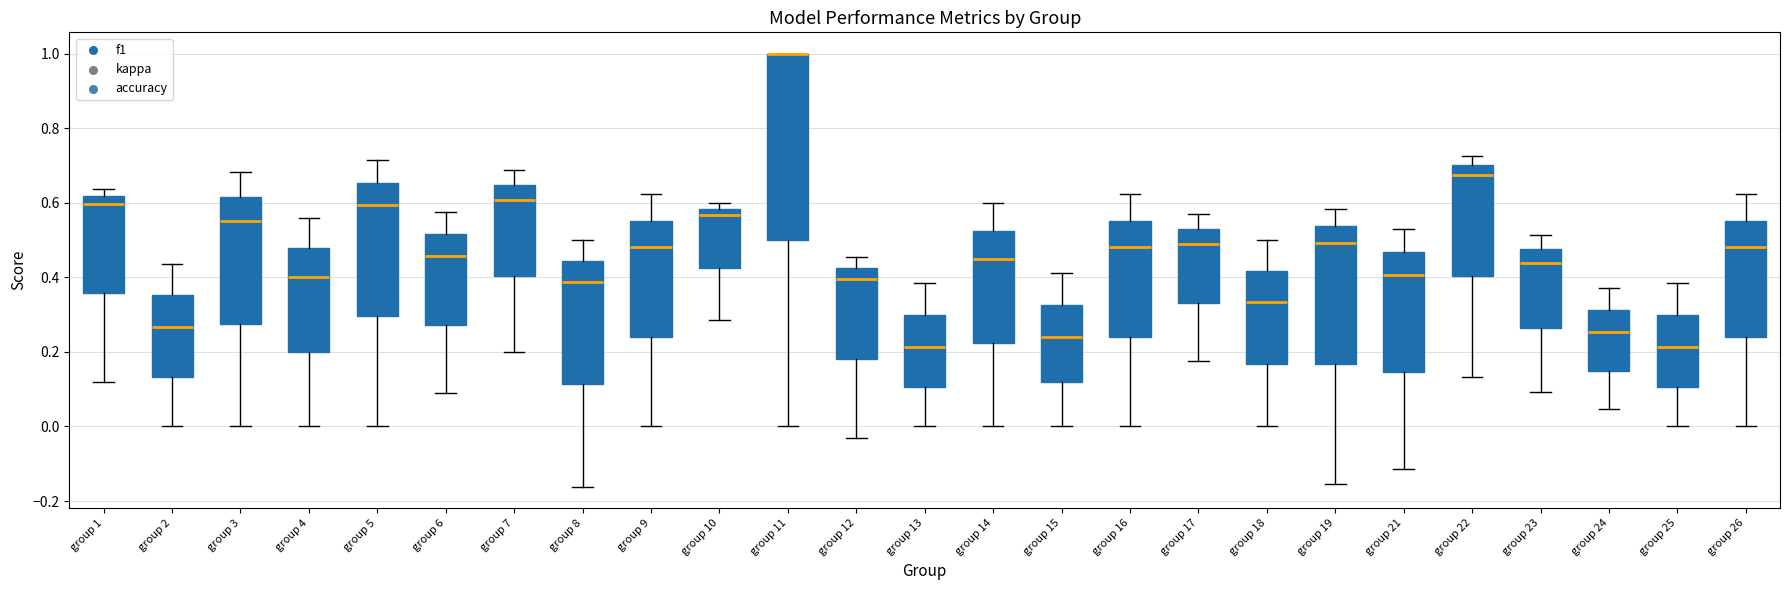

Reading left to right, read every box against the y-axis: the position of its median line, the range the box covers, and the ends of its whiskers. The values are not printed on the chart, so give them approximately, as read against the axis.

group 1: median 0.60, box 0.36 to 0.62, whiskers 0.12 to 0.64
group 2: median 0.26, box 0.14 to 0.36, whiskers 0.00 to 0.44
group 3: median 0.56, box 0.28 to 0.62, whiskers 0.00 to 0.68
group 4: median 0.40, box 0.20 to 0.48, whiskers 0.00 to 0.56
group 5: median 0.60, box 0.30 to 0.66, whiskers 0.00 to 0.72
group 6: median 0.46, box 0.28 to 0.52, whiskers 0.08 to 0.58
group 7: median 0.60, box 0.40 to 0.64, whiskers 0.20 to 0.68
group 8: median 0.38, box 0.12 to 0.44, whiskers -0.16 to 0.50
group 9: median 0.48, box 0.24 to 0.56, whiskers 0.00 to 0.62
group 10: median 0.56, box 0.42 to 0.58, whiskers 0.28 to 0.60
group 11: median 1.00 (drawn on the box's upper edge), box 0.50 to 1.00, whiskers 0.00 to 1.00
group 12: median 0.40, box 0.18 to 0.42, whiskers -0.04 to 0.46
group 13: median 0.22, box 0.10 to 0.30, whiskers 0.00 to 0.38
group 14: median 0.46, box 0.22 to 0.52, whiskers 0.00 to 0.60
group 15: median 0.24, box 0.12 to 0.32, whiskers 0.00 to 0.42
group 16: median 0.48, box 0.24 to 0.56, whiskers 0.00 to 0.62
group 17: median 0.48, box 0.34 to 0.54, whiskers 0.18 to 0.58
group 18: median 0.34, box 0.16 to 0.42, whiskers 0.00 to 0.50
group 19: median 0.50, box 0.16 to 0.54, whiskers -0.16 to 0.58
group 21: median 0.40, box 0.14 to 0.46, whiskers -0.12 to 0.52
group 22: median 0.68, box 0.40 to 0.70, whiskers 0.14 to 0.72
group 23: median 0.44, box 0.26 to 0.48, whiskers 0.10 to 0.52
group 24: median 0.26, box 0.14 to 0.32, whiskers 0.04 to 0.38
group 25: median 0.22, box 0.10 to 0.30, whiskers 0.00 to 0.38
group 26: median 0.48, box 0.24 to 0.56, whiskers 0.00 to 0.62